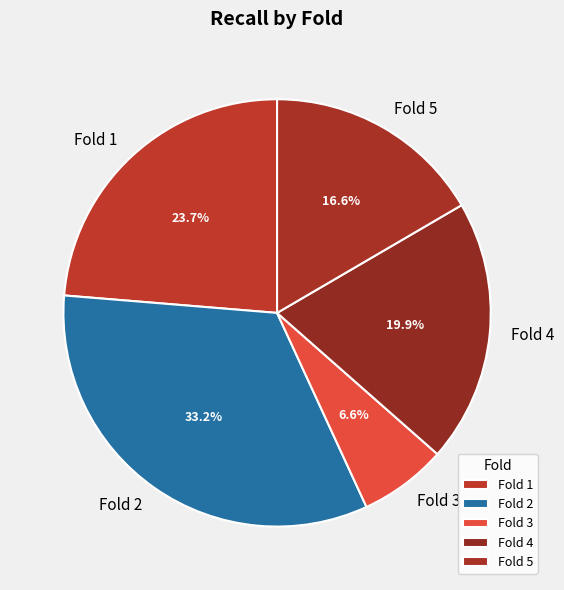

Between Fold 5 and Fold 2, which is larger?

Fold 2